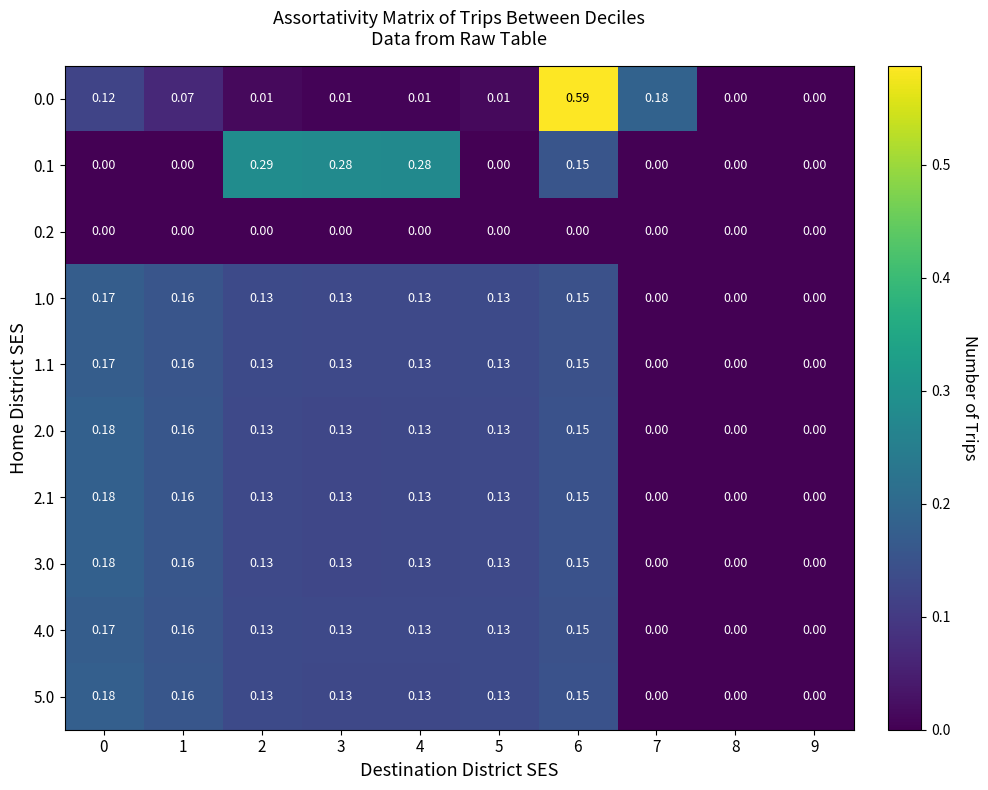

Is the value of 4.0 at 1 greater than the value of 1.0 at 5?

Yes